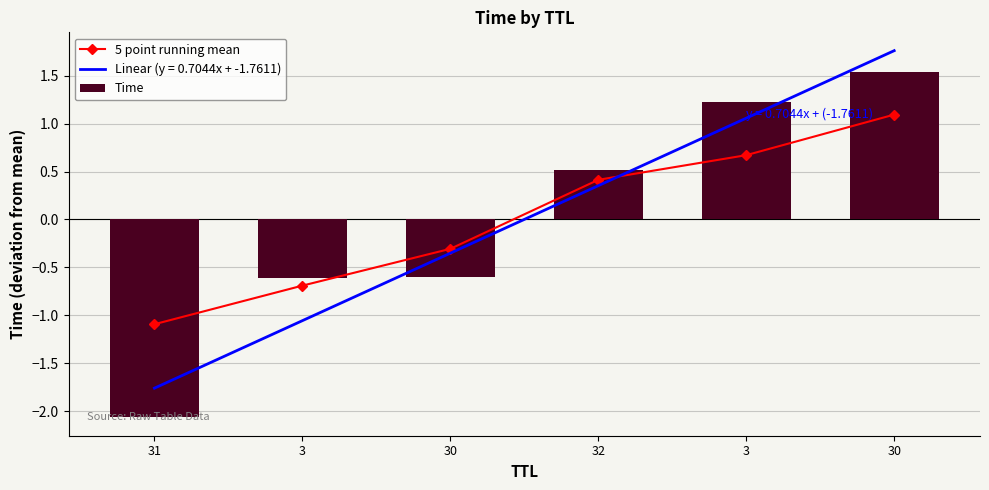

At 3, list the series in order from smallest to largest.

5 point running mean, Time